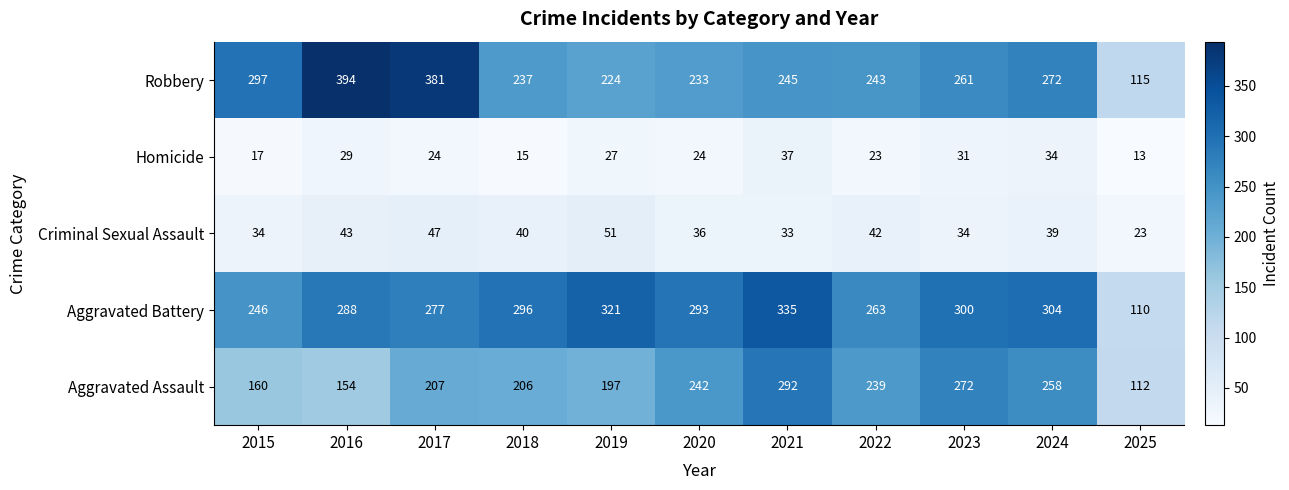

At which category does the chart reach its peak across all series?

2016